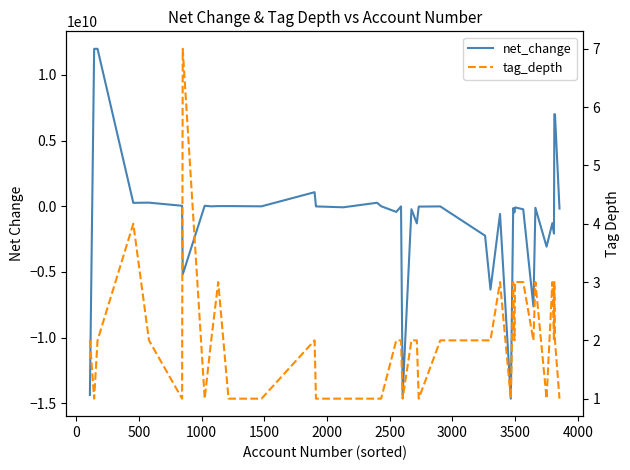

What is the value of the net_change point at the 35th from the left?

-3074000000